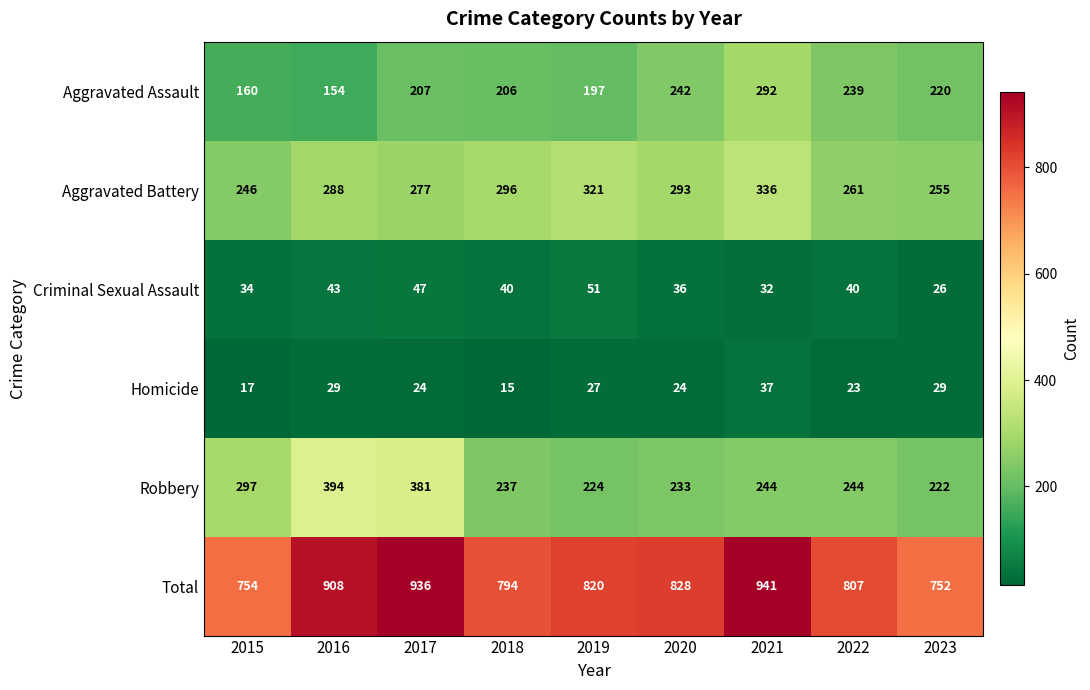

Rank the series by their maximum value, from highest to lowest.

Total, Robbery, Aggravated Battery, Aggravated Assault, Criminal Sexual Assault, Homicide